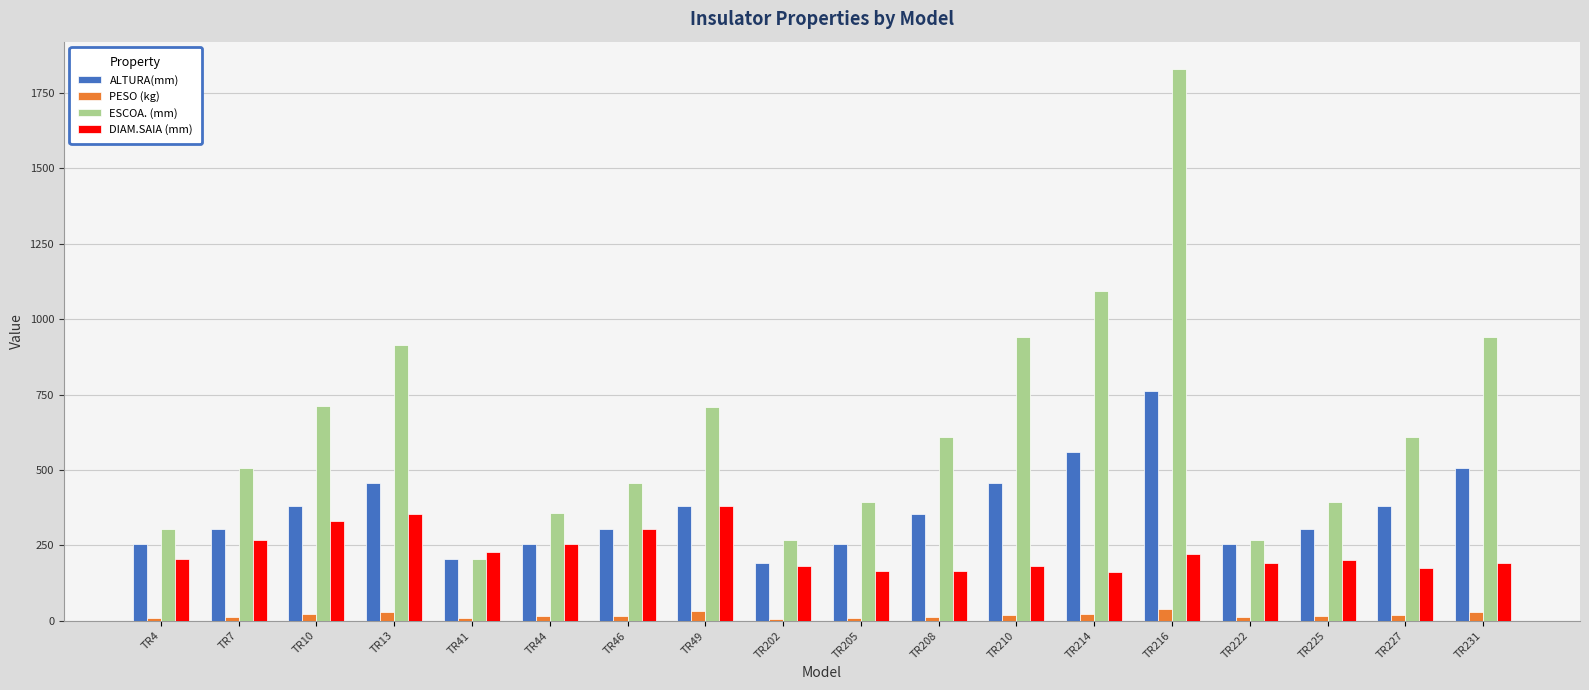

What is the minimum value for ALTURA(mm)?

190.0